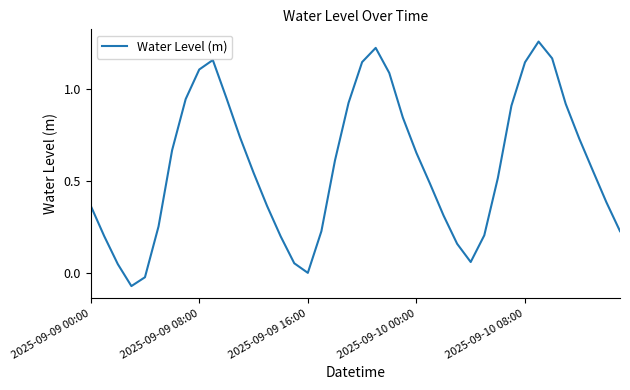

How many lines are shown in the chart?

1